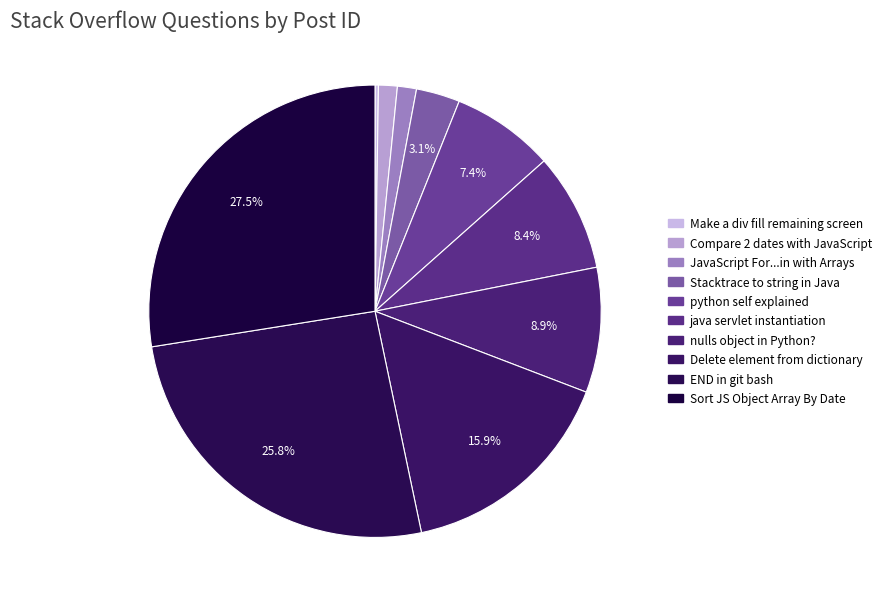

How many slices are in this pie chart?

10